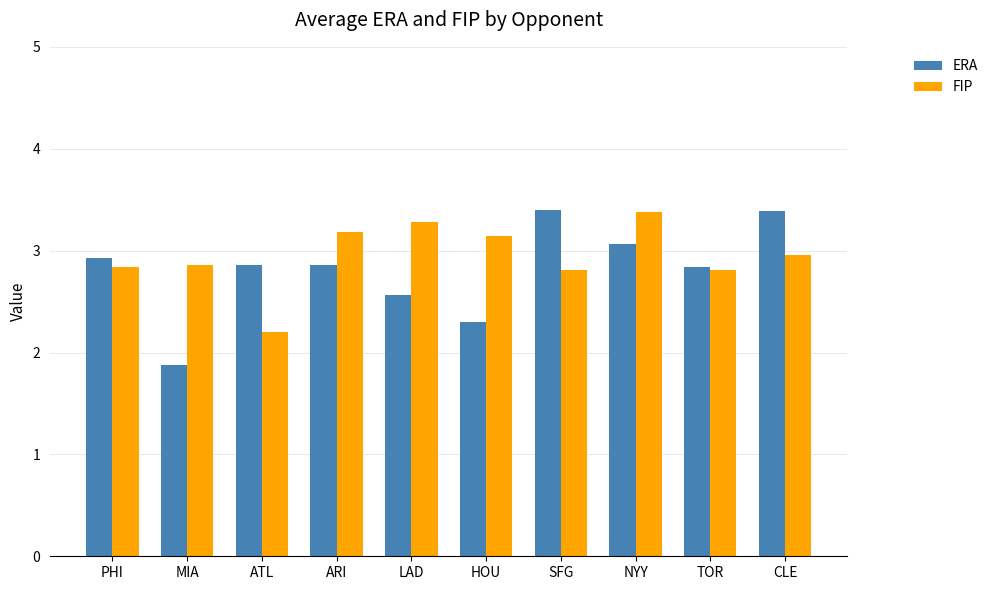

What is the sum of all ERA values?

28.1